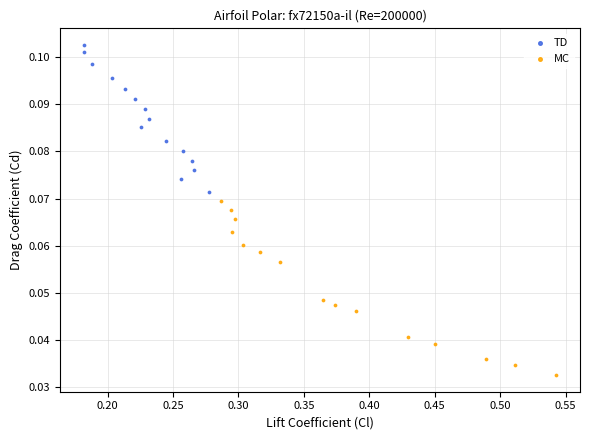

Which series reaches the minimum Y coordinate?

MC